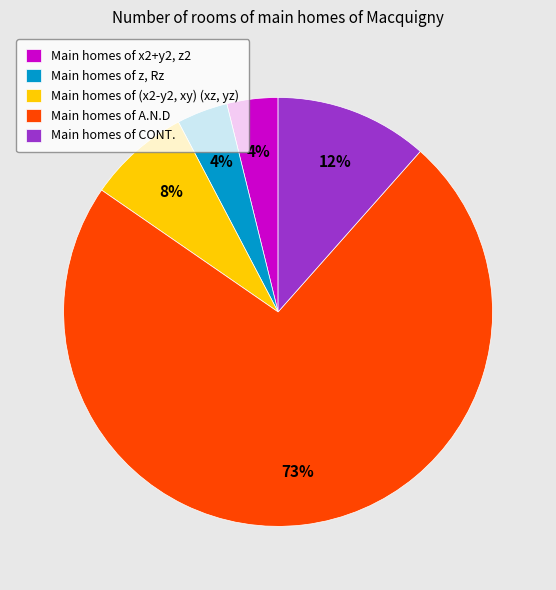

To the nearest percent, what is the average slice percentage?

20%